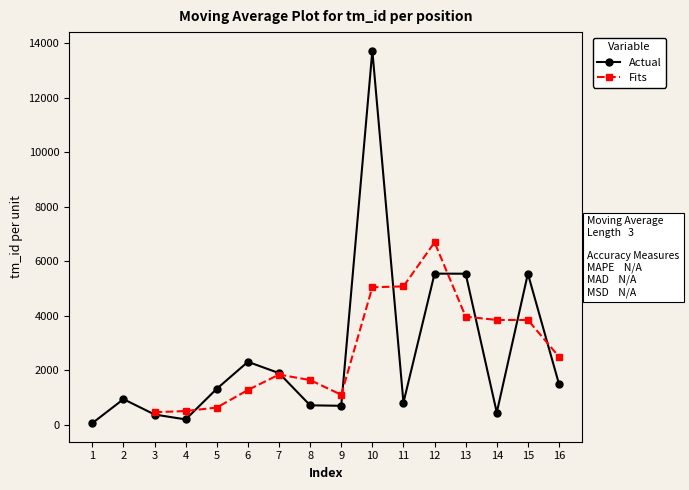

What is the change in value from 4 to 9?

+500